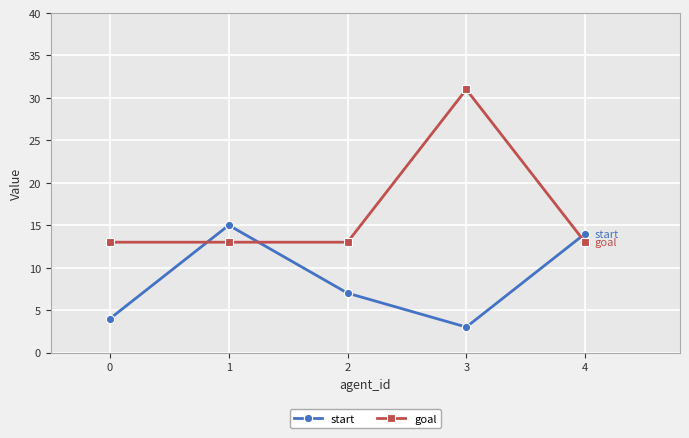

Is this an area chart (filled region under the line)?

No